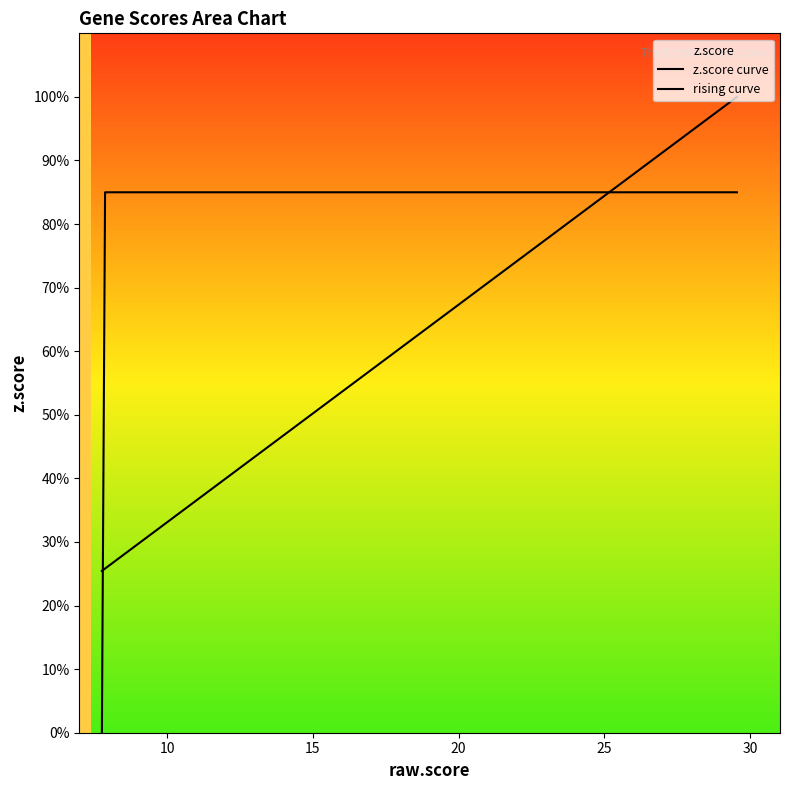

Is this an area chart (filled region under the line)?

No